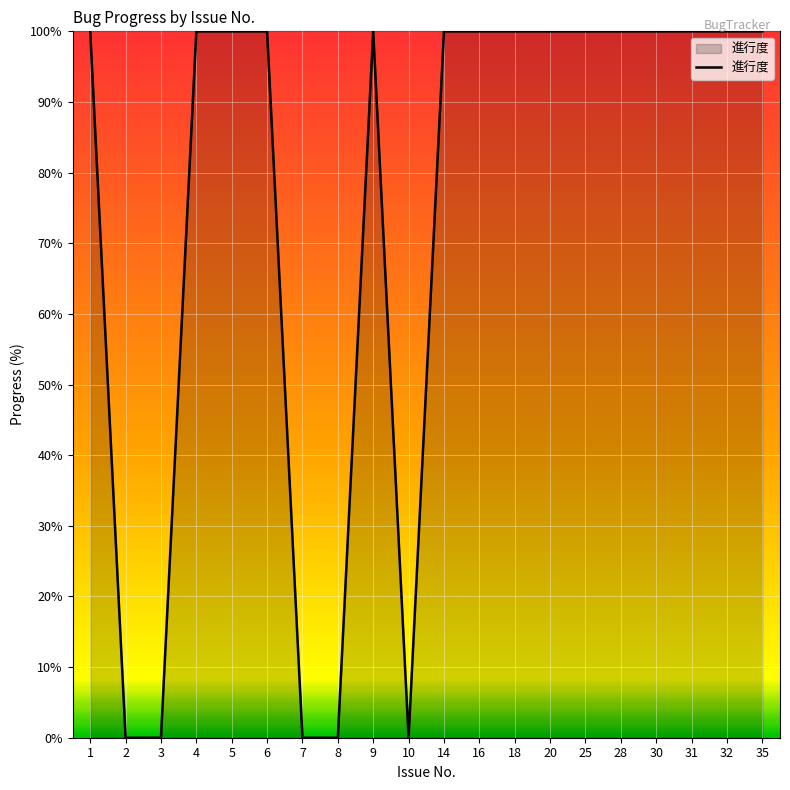

Between 2 and 9, which is larger?

9